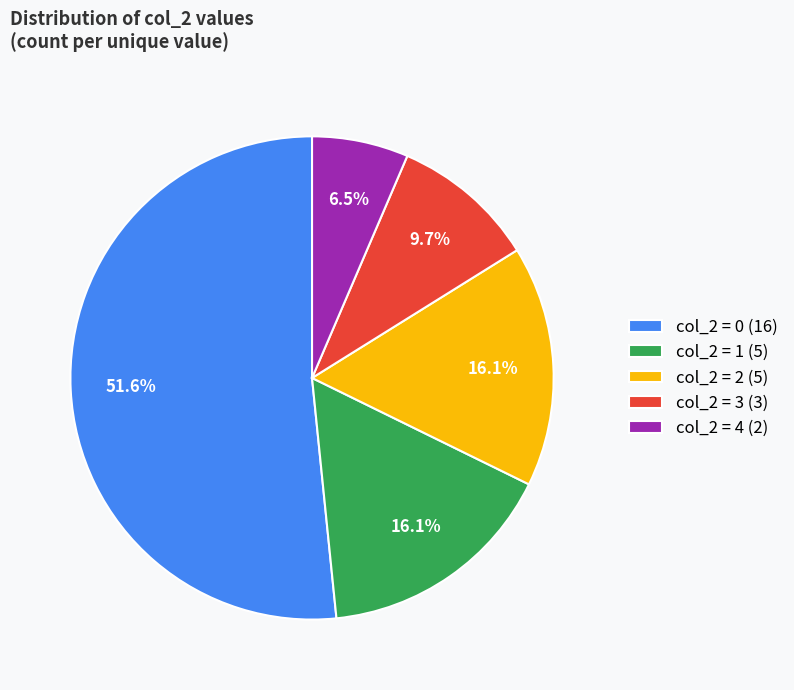

Combined, do col_2 = 0 (16) and col_2 = 3 (3) account for over 50%?

Yes